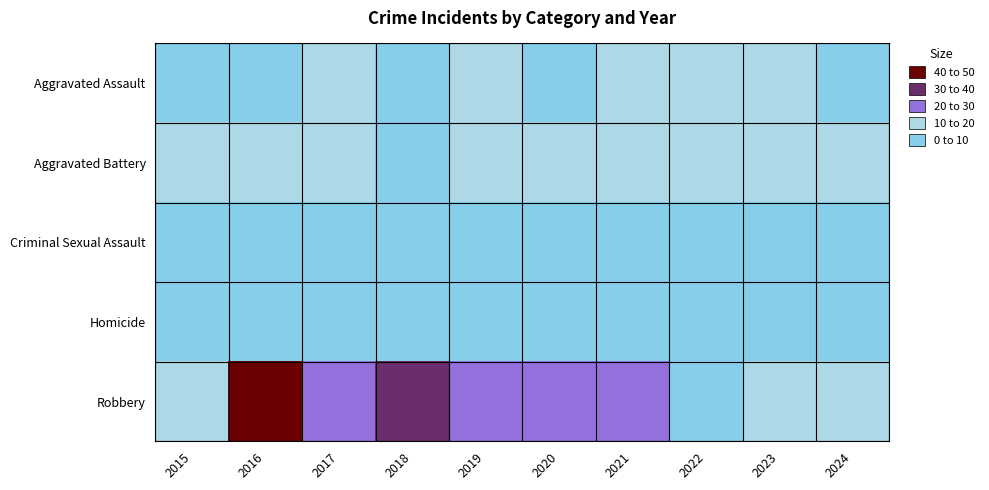

Which series changed the most between 2021 and 2024?

Robbery